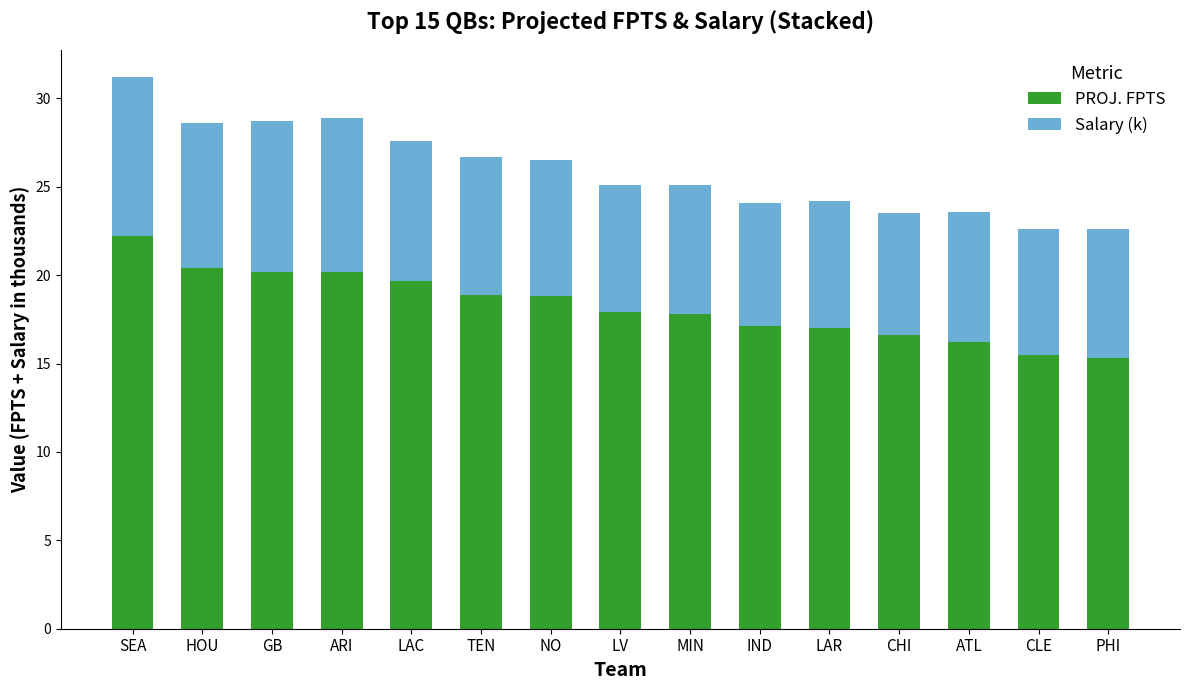

At which category is the sum across all series the highest?

SEA